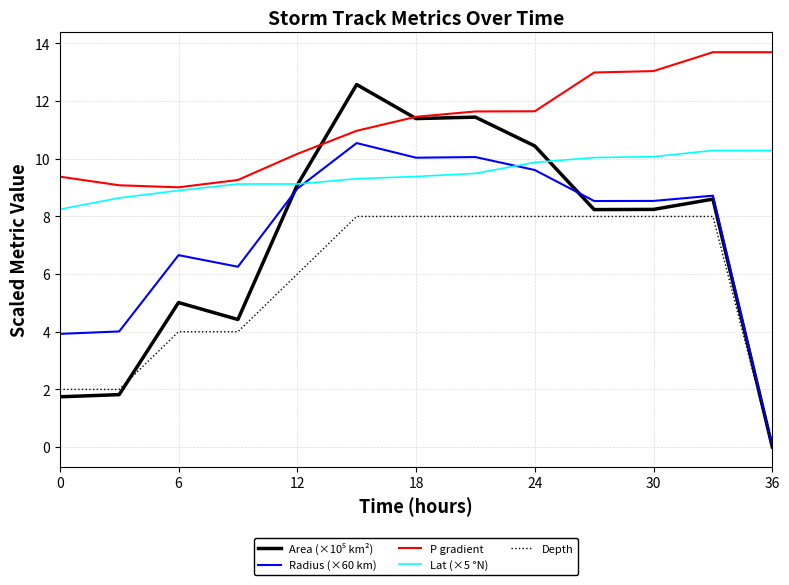

What is the maximum value for Radius (×60 km)?

10.5